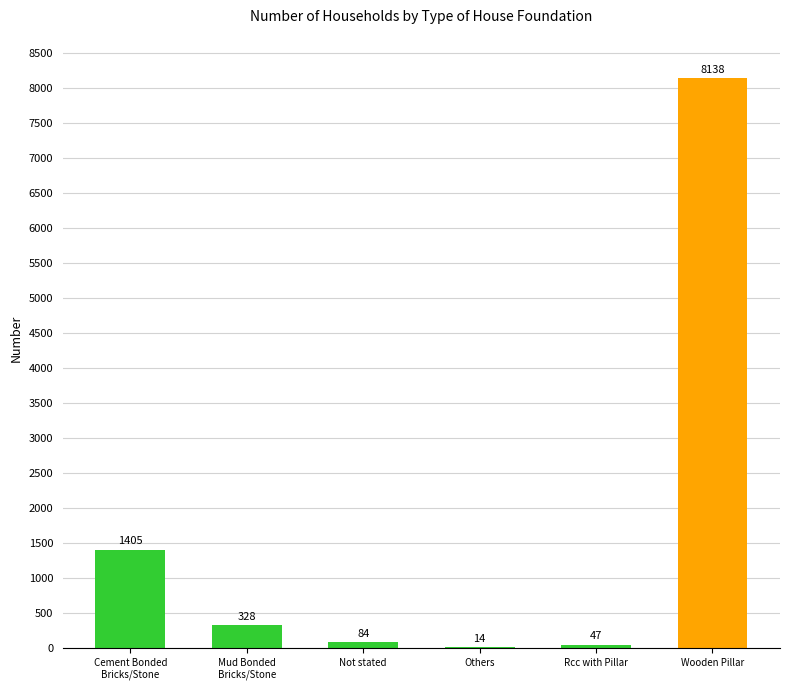

What is the sum of the values at Others and Wooden Pillar?

8152